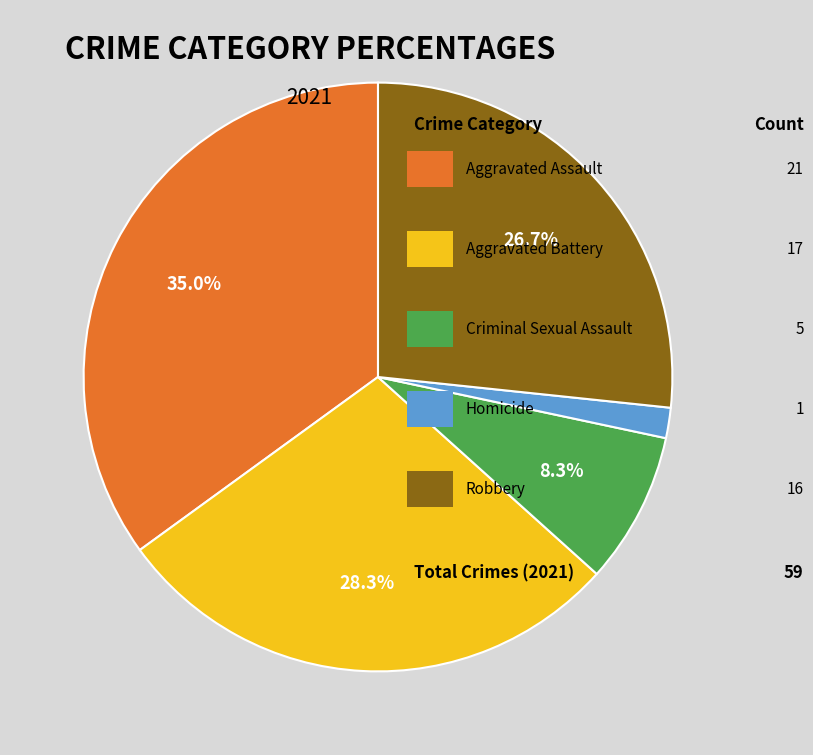

Does any single category account for the majority?

No